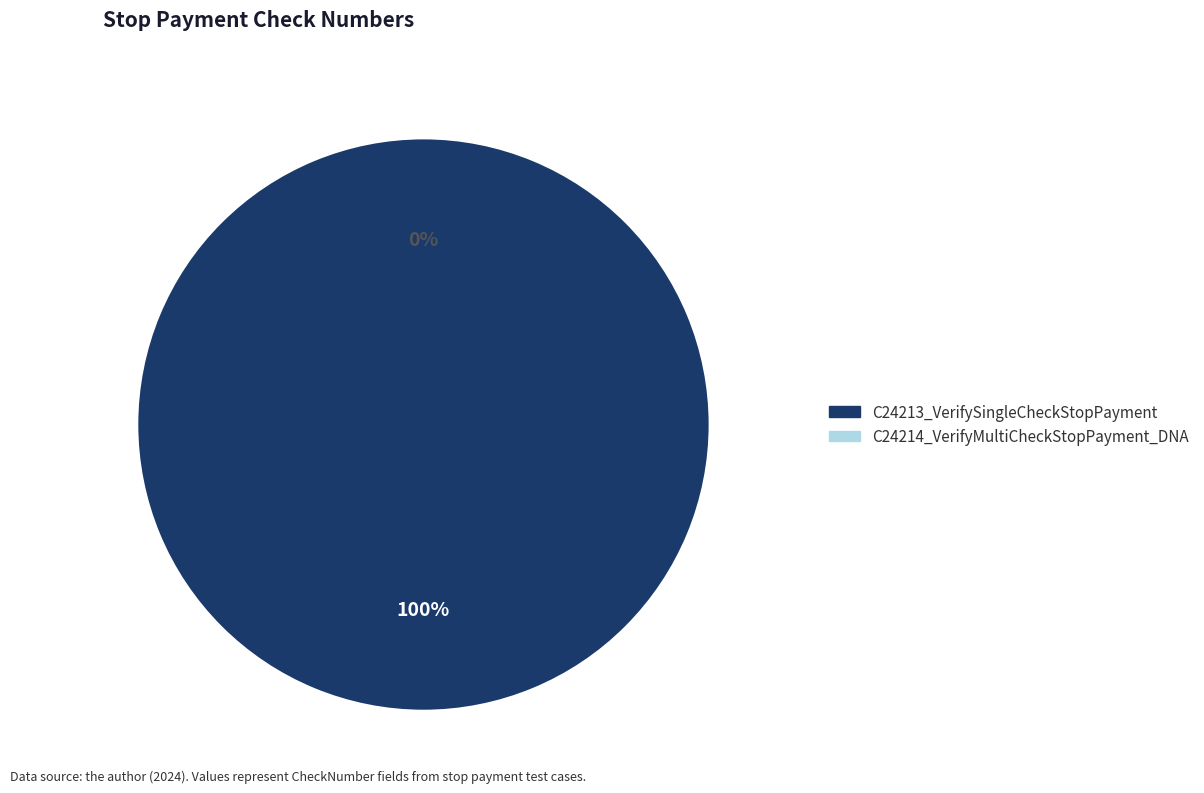

Is it true that C24213_VerifySingleCheckStopPayment is 100% of the pie?

True